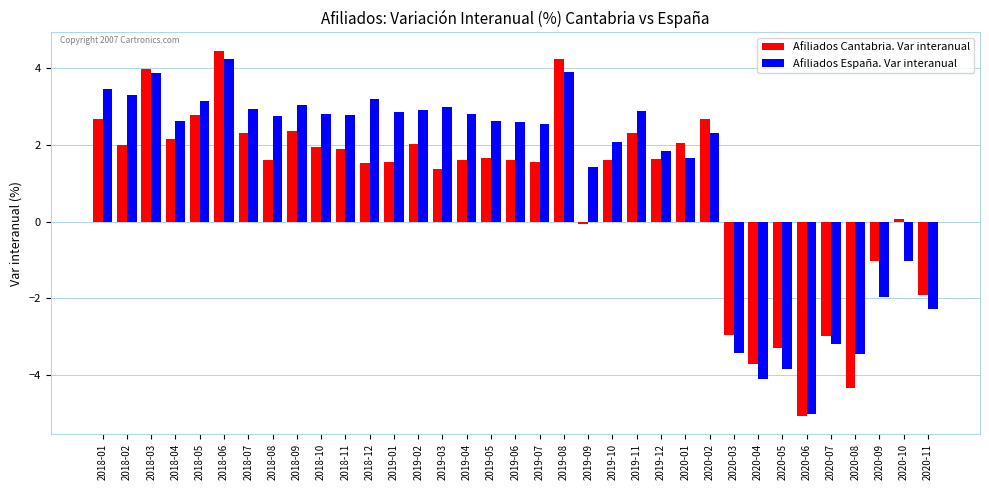

At which label does Afiliados Cantabria. Var interanual first exceed 1?

2018-01